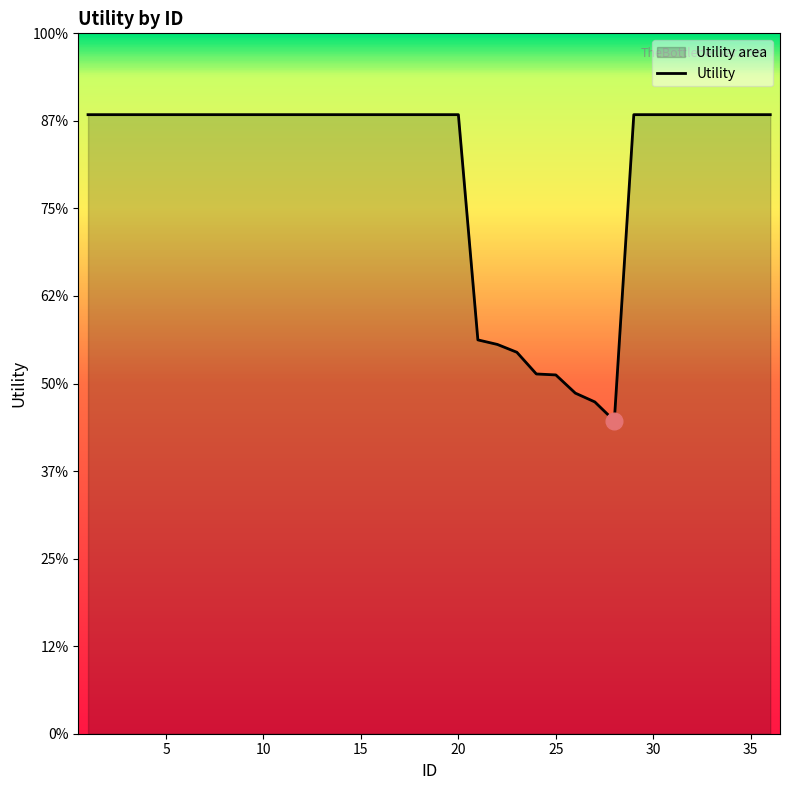

At which label does the data first exceed 1?

1